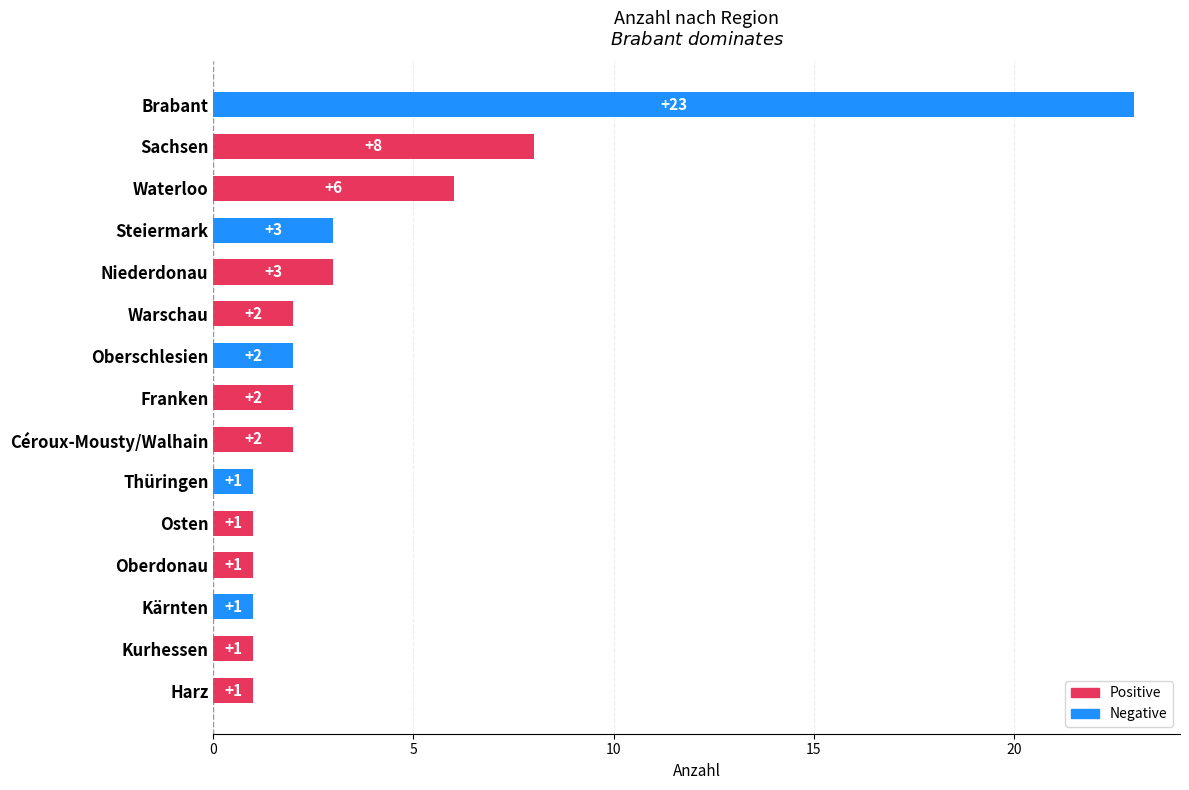

Approximately how many times larger is the value at Kärnten compared to Osten?

1.0